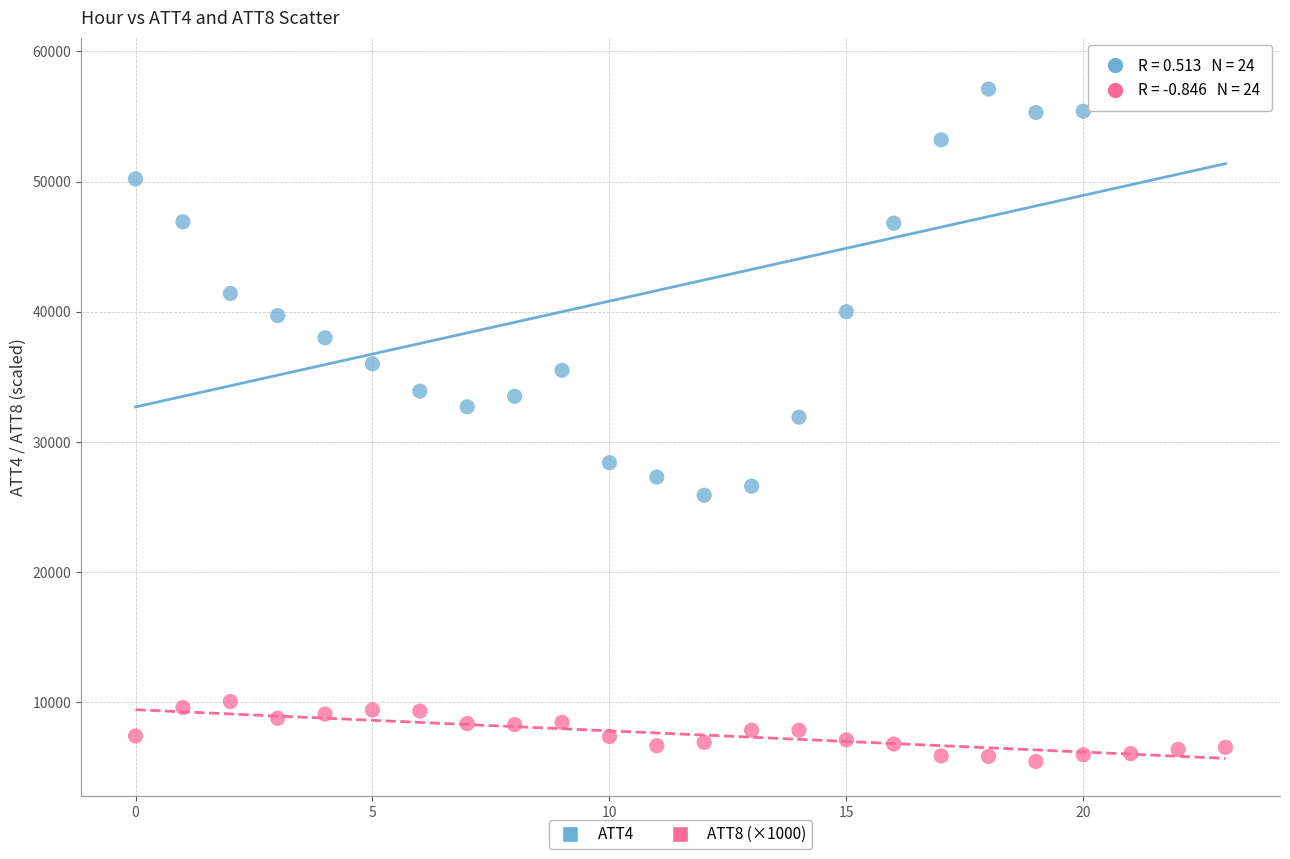

Which series reaches the maximum Y coordinate?

ATT4